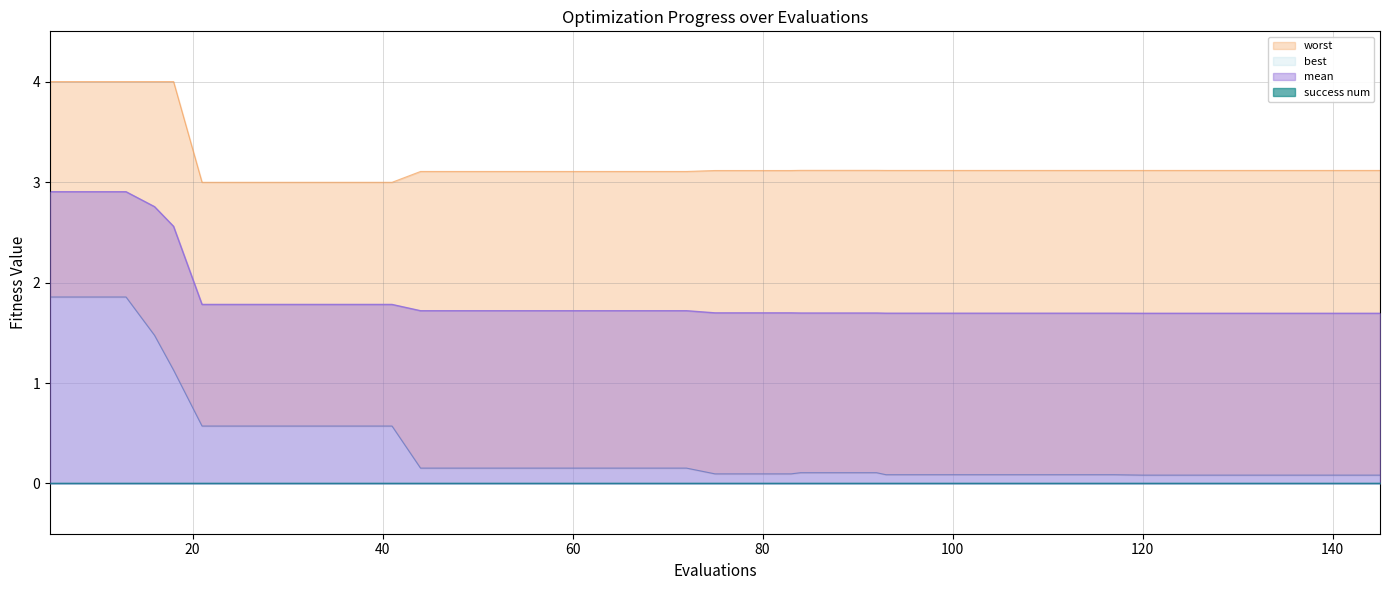

What is the minimum value for mean?

1.7